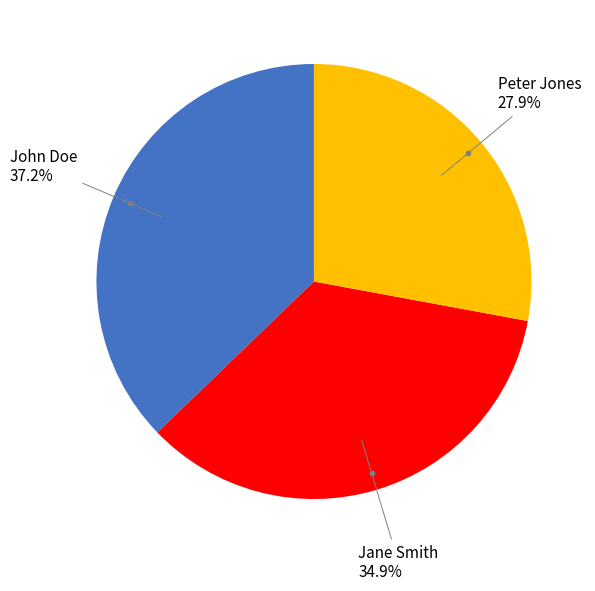

Does any single category account for the majority?

No